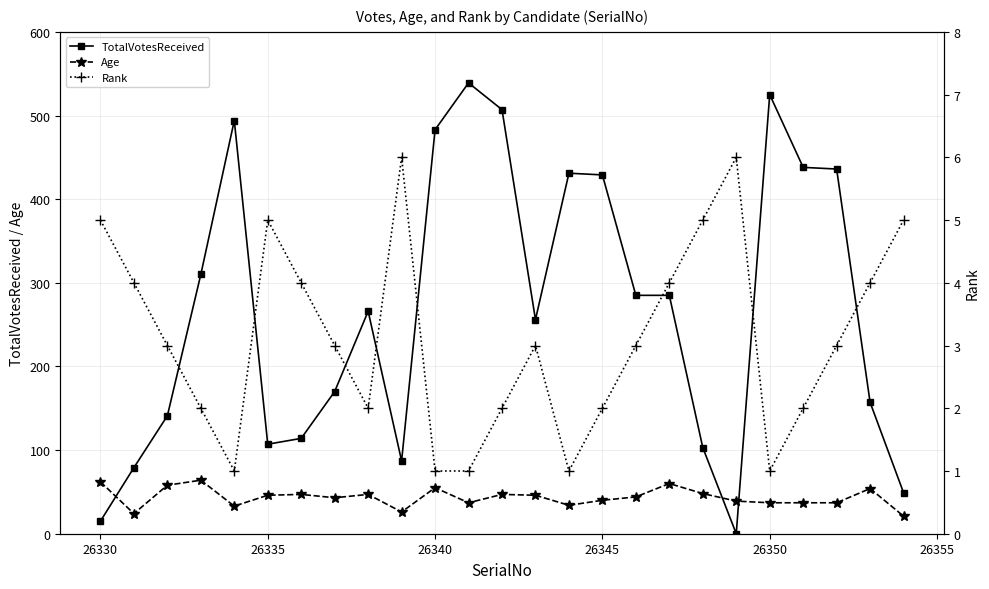

True or false: Age has more than 2 interior local peaks.

True